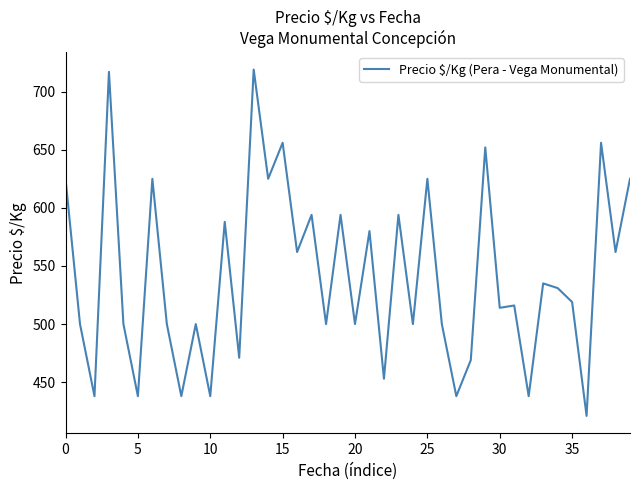

What is the smallest value displayed?

421